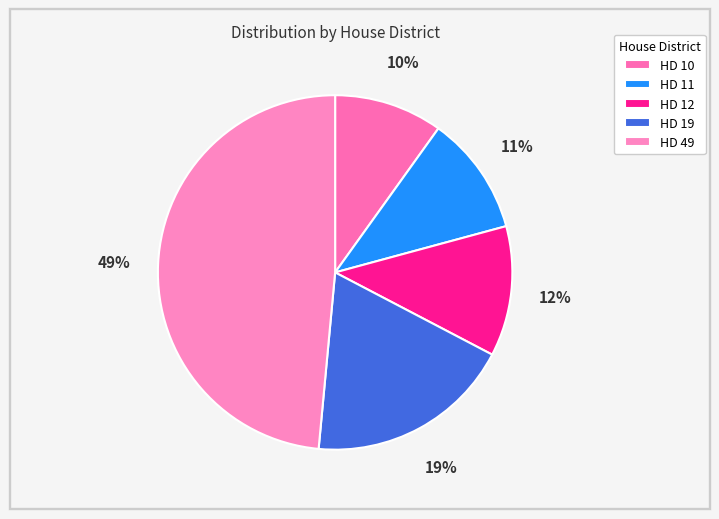

Which has a higher value, HD 12 or HD 19?

HD 19